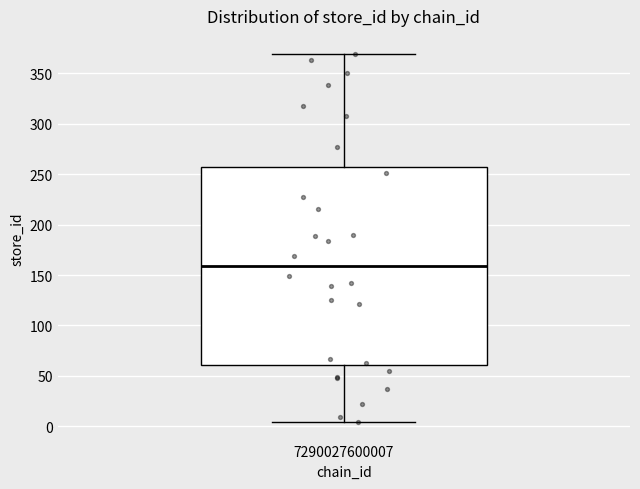

Read this box plot against the y-axis: the position of the median line, the range covered by the box, and the ends of both whiskers. The values are not printed on the chart, so give them approximately, as read against the axis.

median 160, box 60 to 260, whiskers 5 to 370